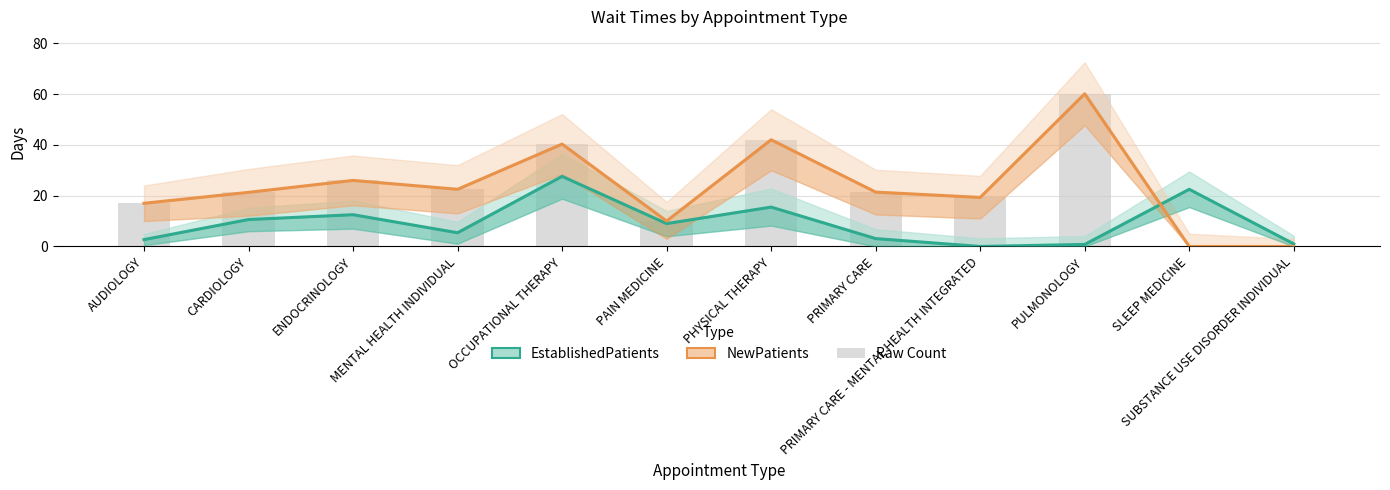

Reading left to right, transcribe all the data shown in this chart.

EstablishedPatients: AUDIOLOGY=2.7	CARDIOLOGY=10.6	ENDOCRINOLOGY=12.5	MENTAL HEALTH INDIVIDUAL=5.4	OCCUPATIONAL THERAPY=27.6	PAIN MEDICINE=9.0	PHYSICAL THERAPY=15.5	PRIMARY CARE=3.1	PRIMARY CARE - MENTAL HEALTH INTEGRATED=0.0	PULMONOLOGY=0.8	SLEEP MEDICINE=22.5	SUBSTANCE USE DISORDER INDIVIDUAL=1.0
NewPatients: AUDIOLOGY=17.0	CARDIOLOGY=21.3	ENDOCRINOLOGY=26.0	MENTAL HEALTH INDIVIDUAL=22.5	OCCUPATIONAL THERAPY=40.3	PAIN MEDICINE=10.0	PHYSICAL THERAPY=42.0	PRIMARY CARE=21.4	PRIMARY CARE - MENTAL HEALTH INTEGRATED=19.3	PULMONOLOGY=60.1	SLEEP MEDICINE=0.0	SUBSTANCE USE DISORDER INDIVIDUAL=0.0